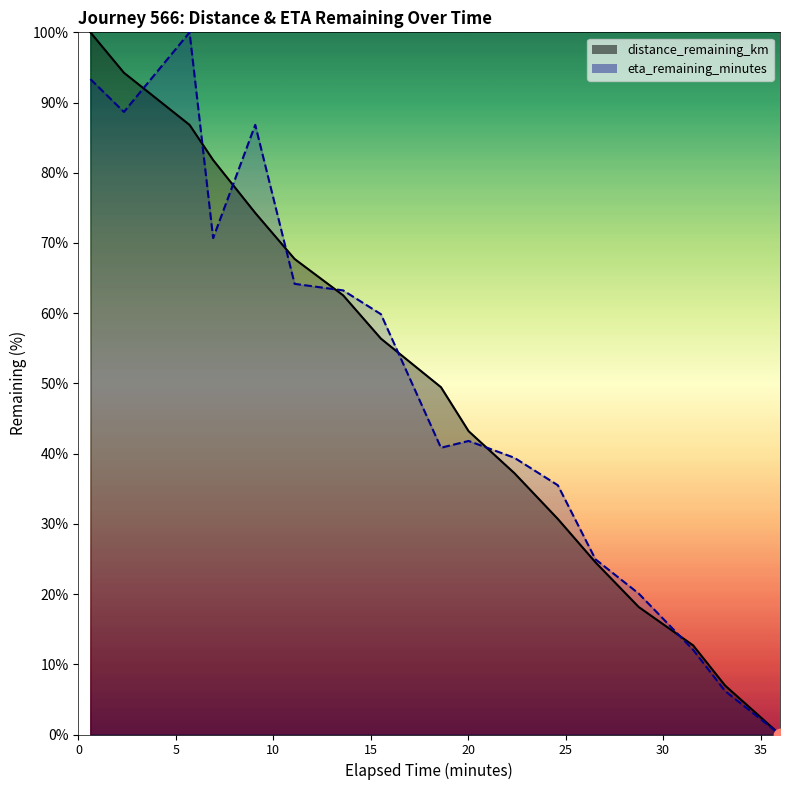

At how many categories does at least one series exceed 92?

3